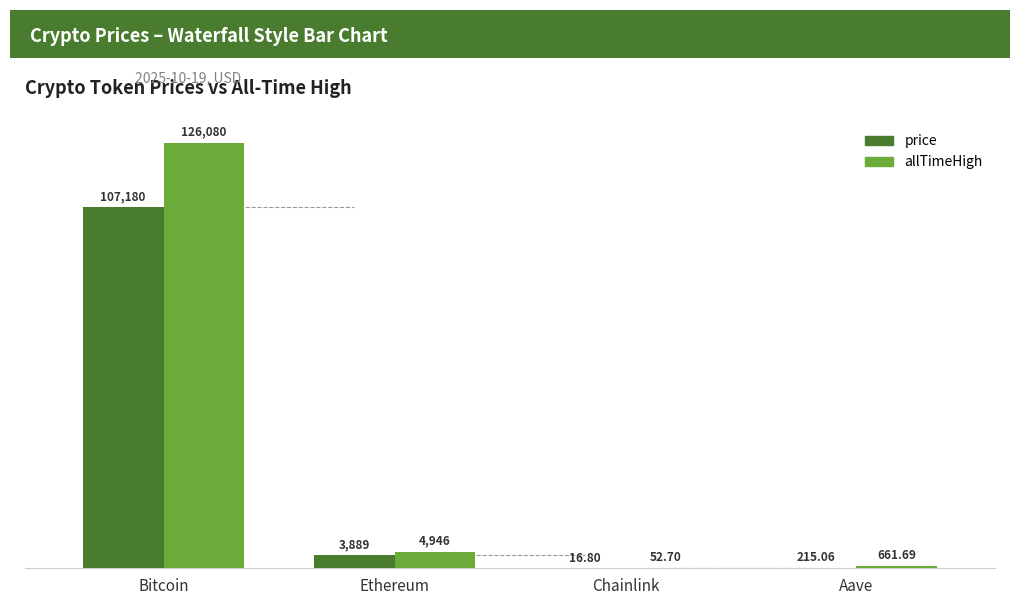

The value of price at Ethereum is 3888.5. True or false?

True